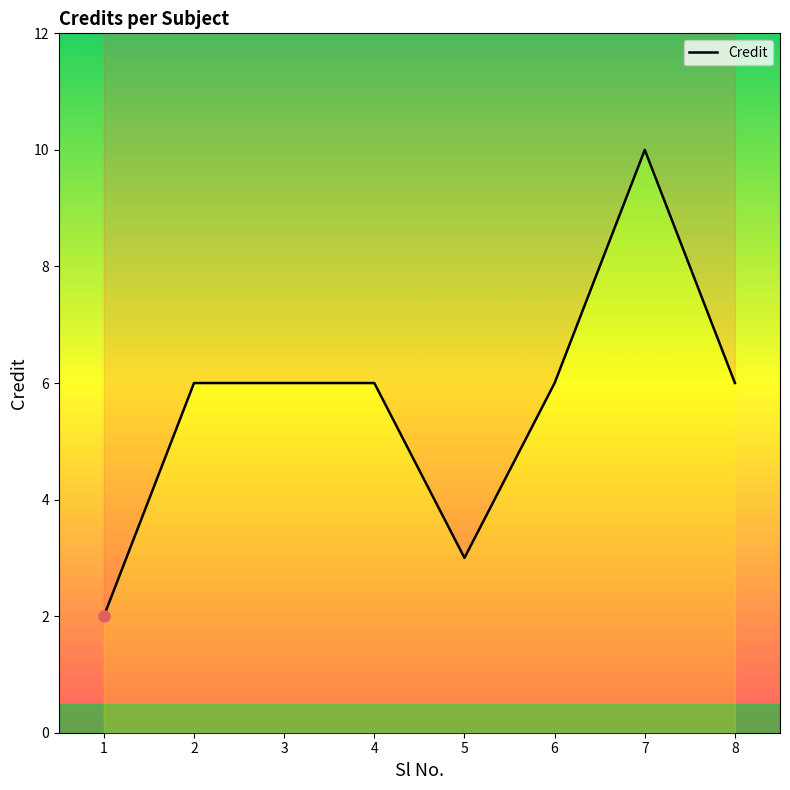

What is the sum of the values at 5 and 3?

9